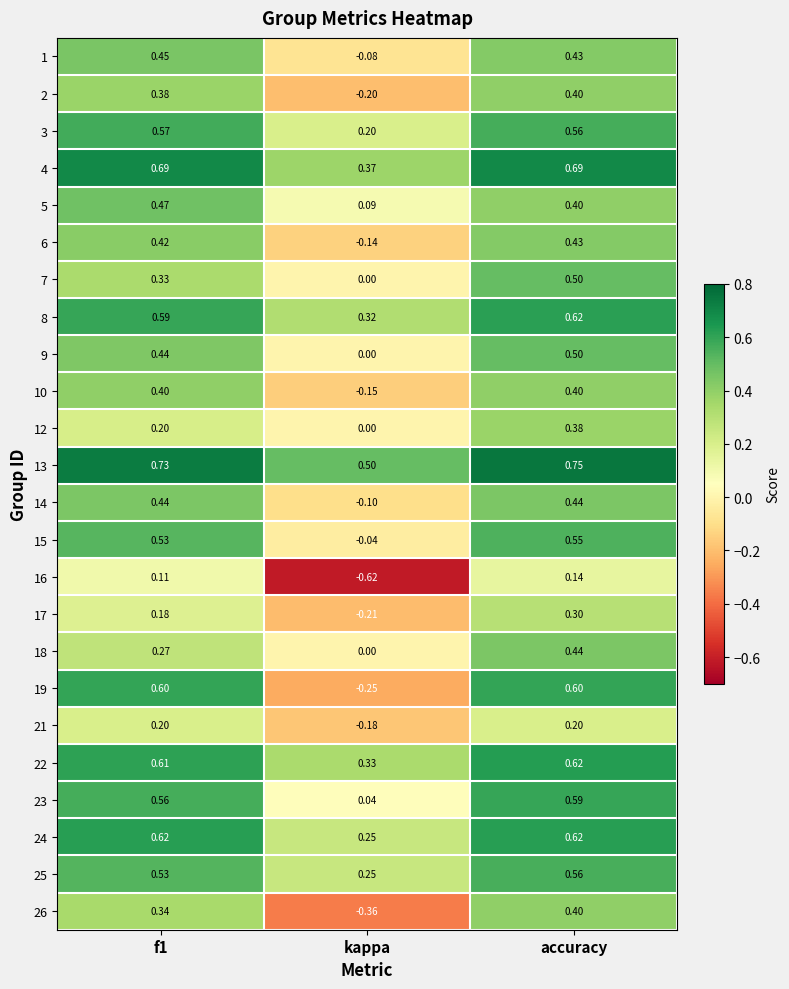

At which label is 10 closest to 0?

kappa